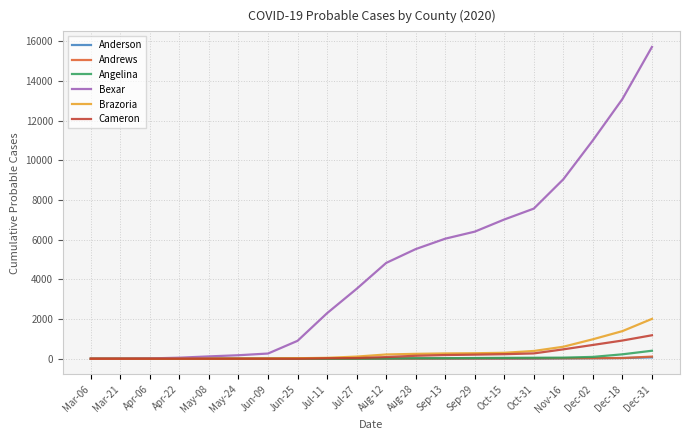

Which series has the largest total across all categories?

Bexar